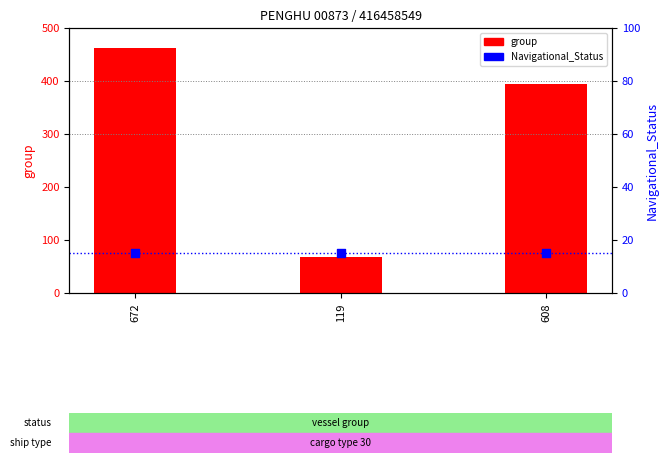

What are all the series names shown in the legend?

group, Navigational_Status